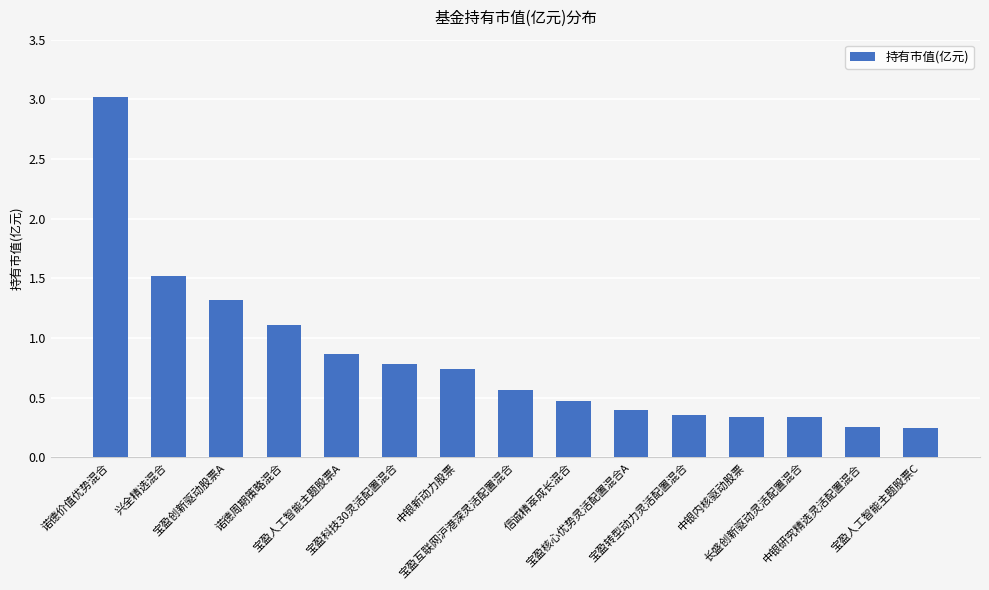

The chart shows a value of 0.1 at 宝盈转型动力灵活配置混合. True or false?

False